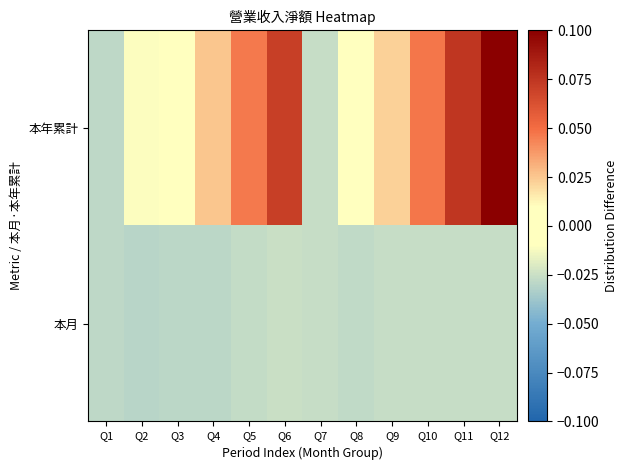

At how many categories does at least one series exceed 0?

8